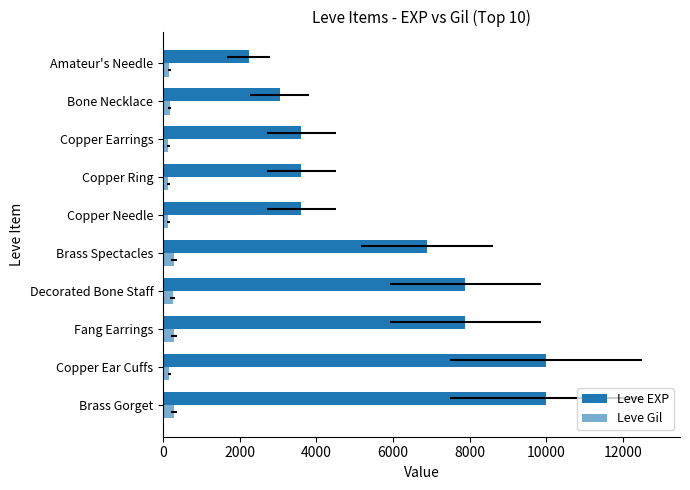

Reading left to right, list all the values displayed in this chart.

Leve EXP: 9990	9990	7880	7880	6880	3600	3600	3600	3040	2230
Leve Gil: 293	168	288	250	288	139	139	139	169	168